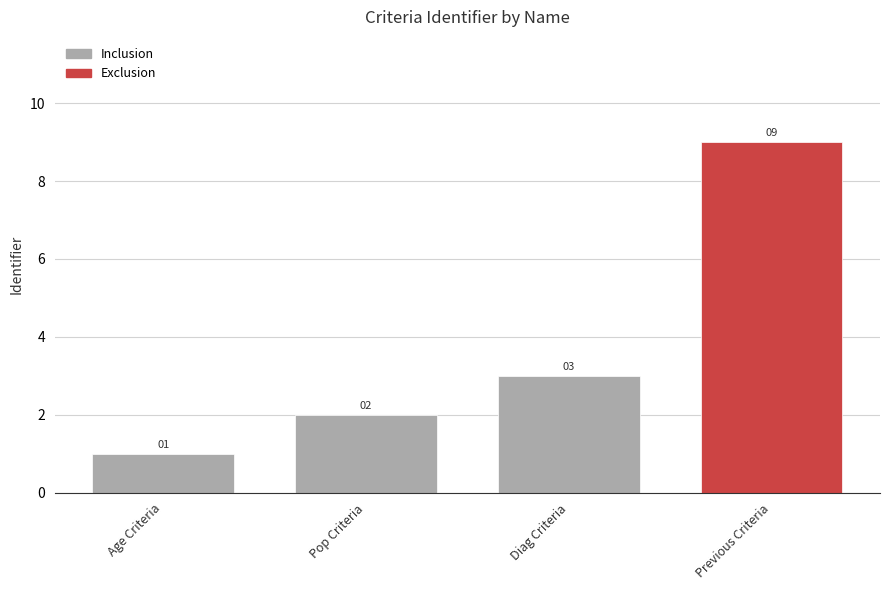

What value does the data have at Diag Criteria?

3